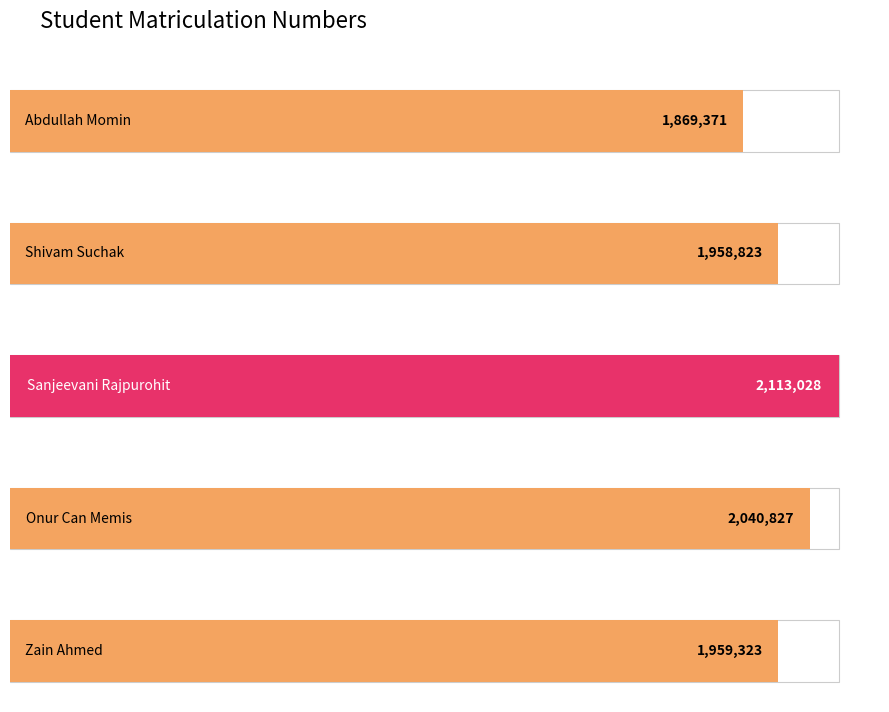

Where does the data first go above 1959323?

Sanjeevani Rajpurohit